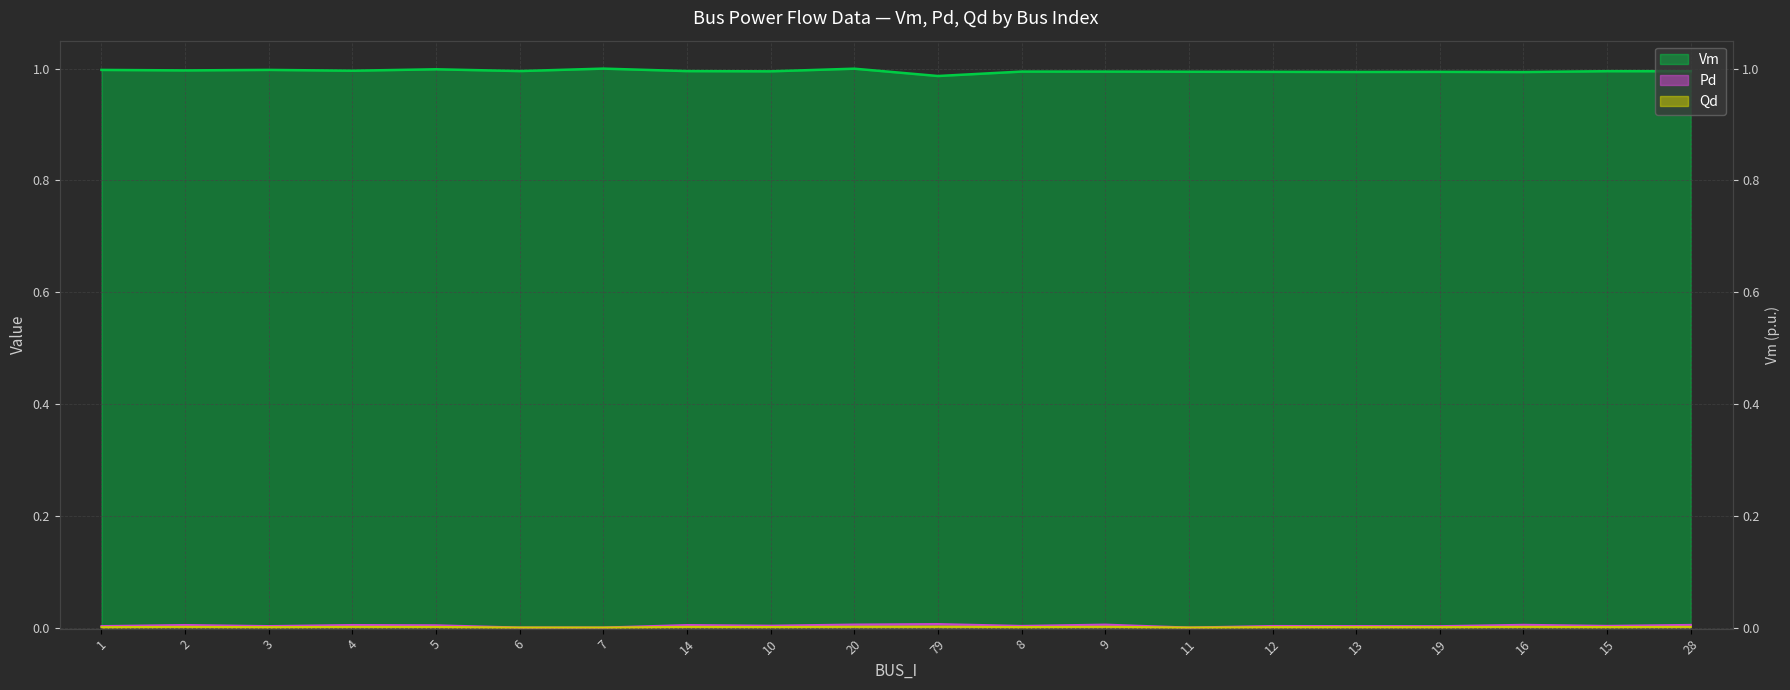

At which category does the chart reach its peak across all series?

7